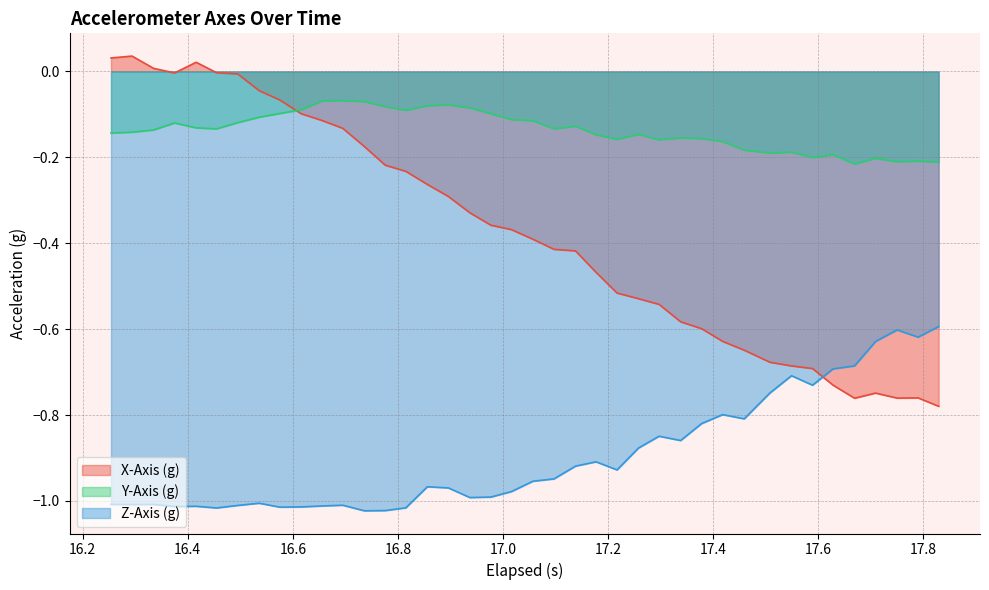

Which series has the largest total across all categories?

Y-Axis (g)